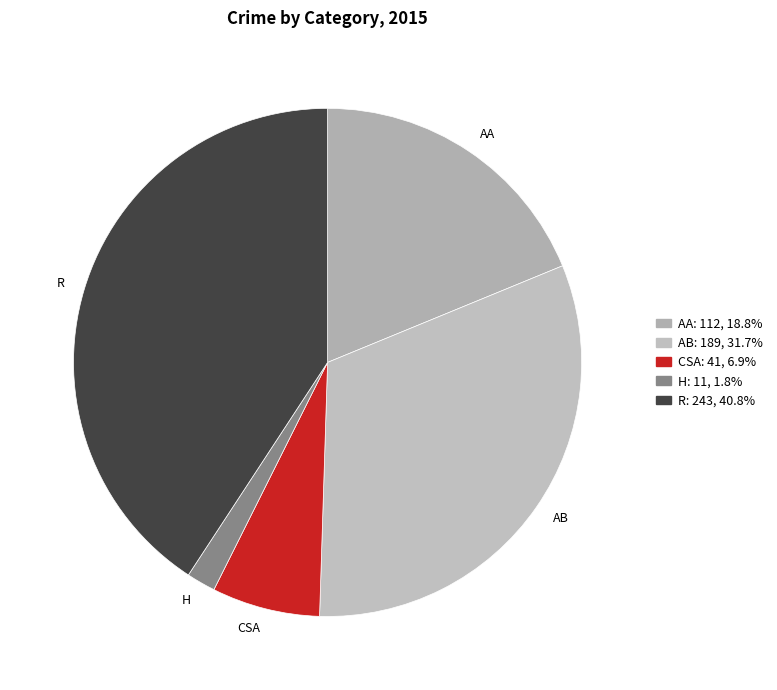

What is the smallest slice in the pie chart?

Homicide